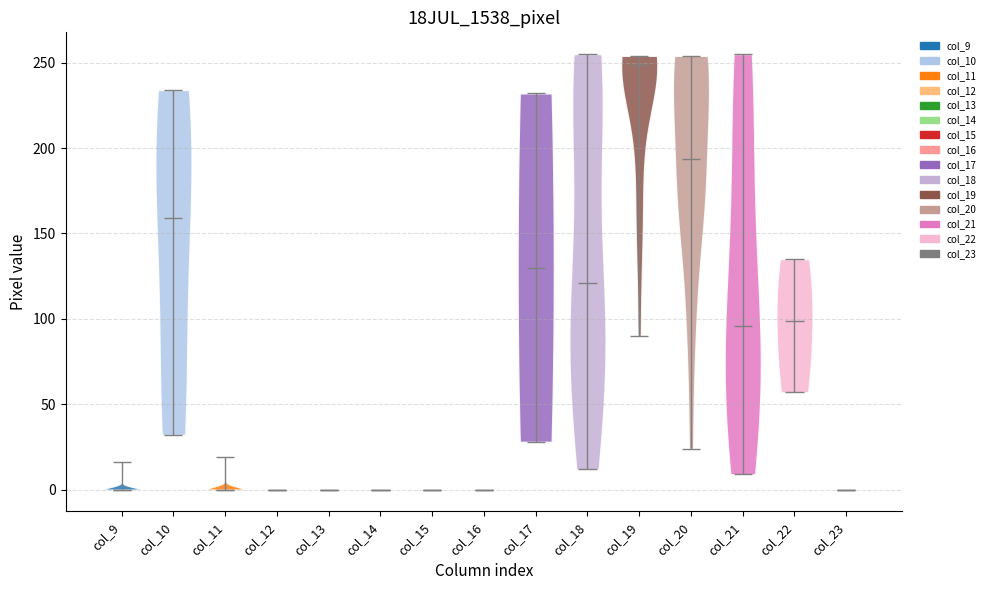

Where does the median line of the violin for col_10 sit on the y-axis? The values are not printed on the chart, so give them approximately, as read against the axis.

160